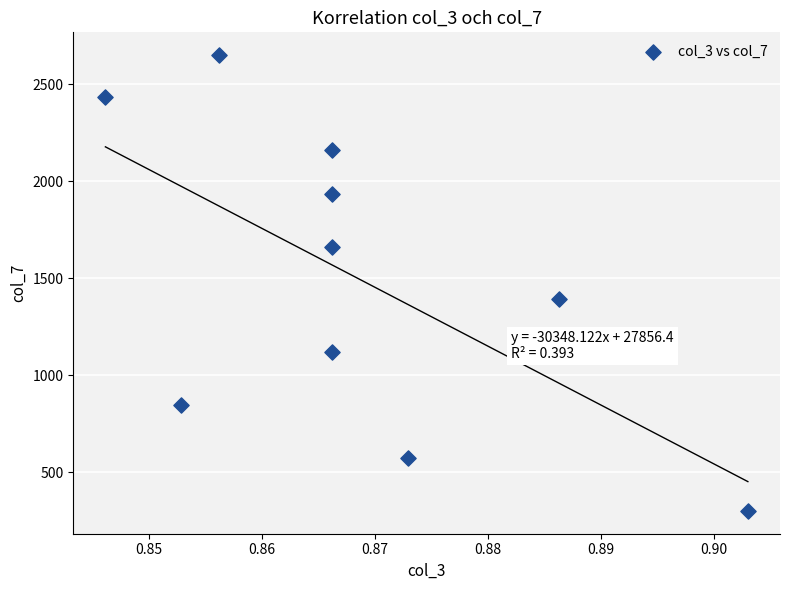

What is the average Y value?

1507.3